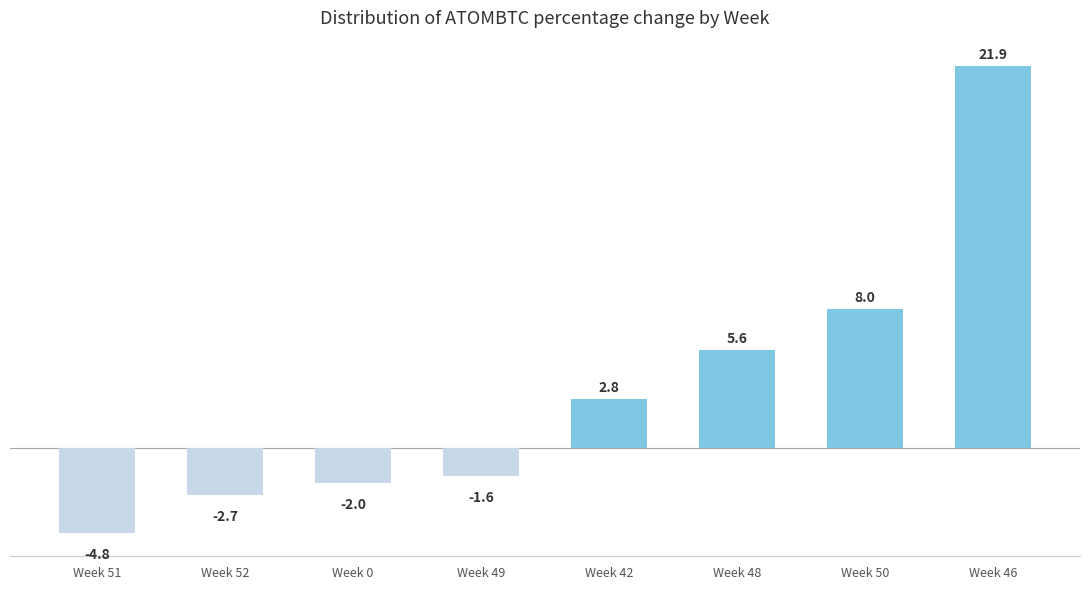

Count the number of values greater than 2.

4